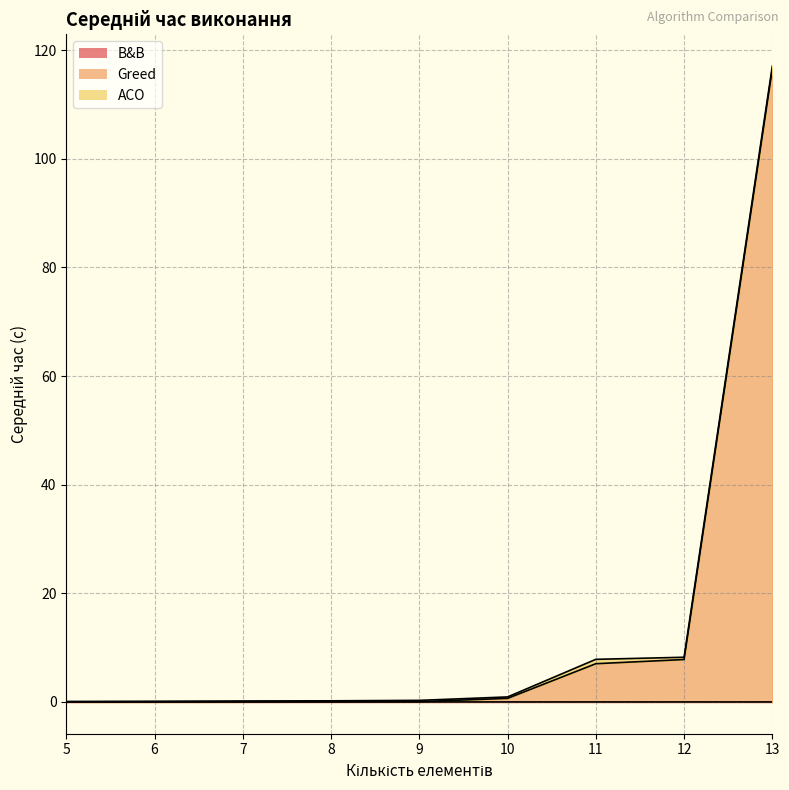

Which series has the largest total across all categories?

Greed